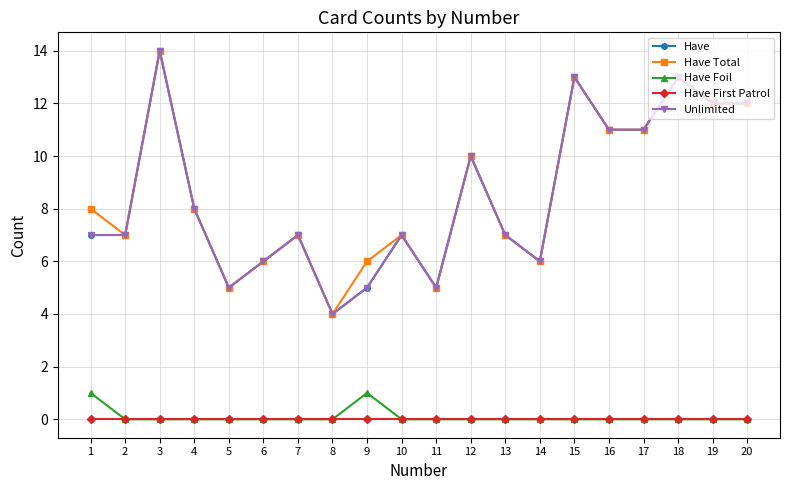

At which label is Have Total closest to 9?

1